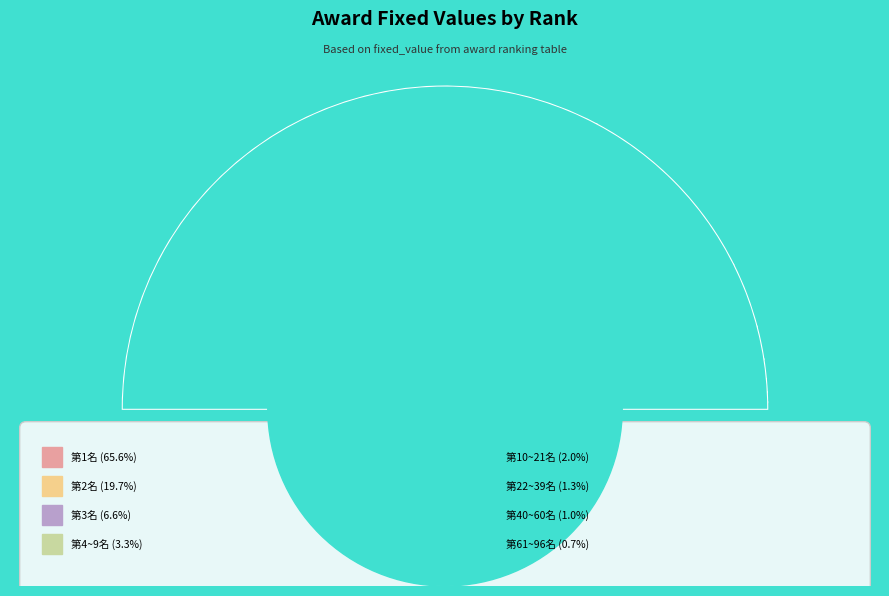

Is the sum of 第4~9名 and 第10~21名 greater than half?

No